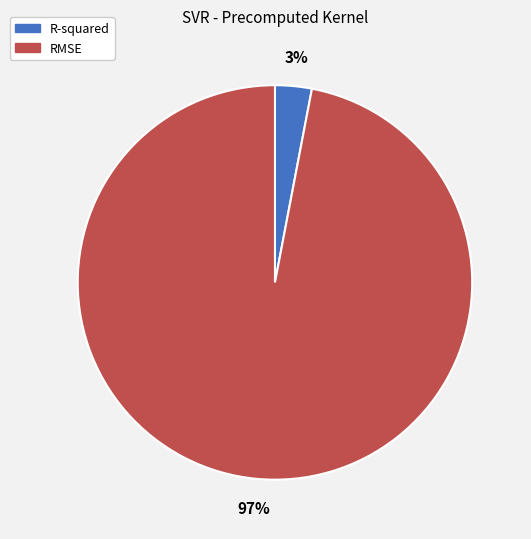

Is it true that R-squared is 18% of the pie?

False